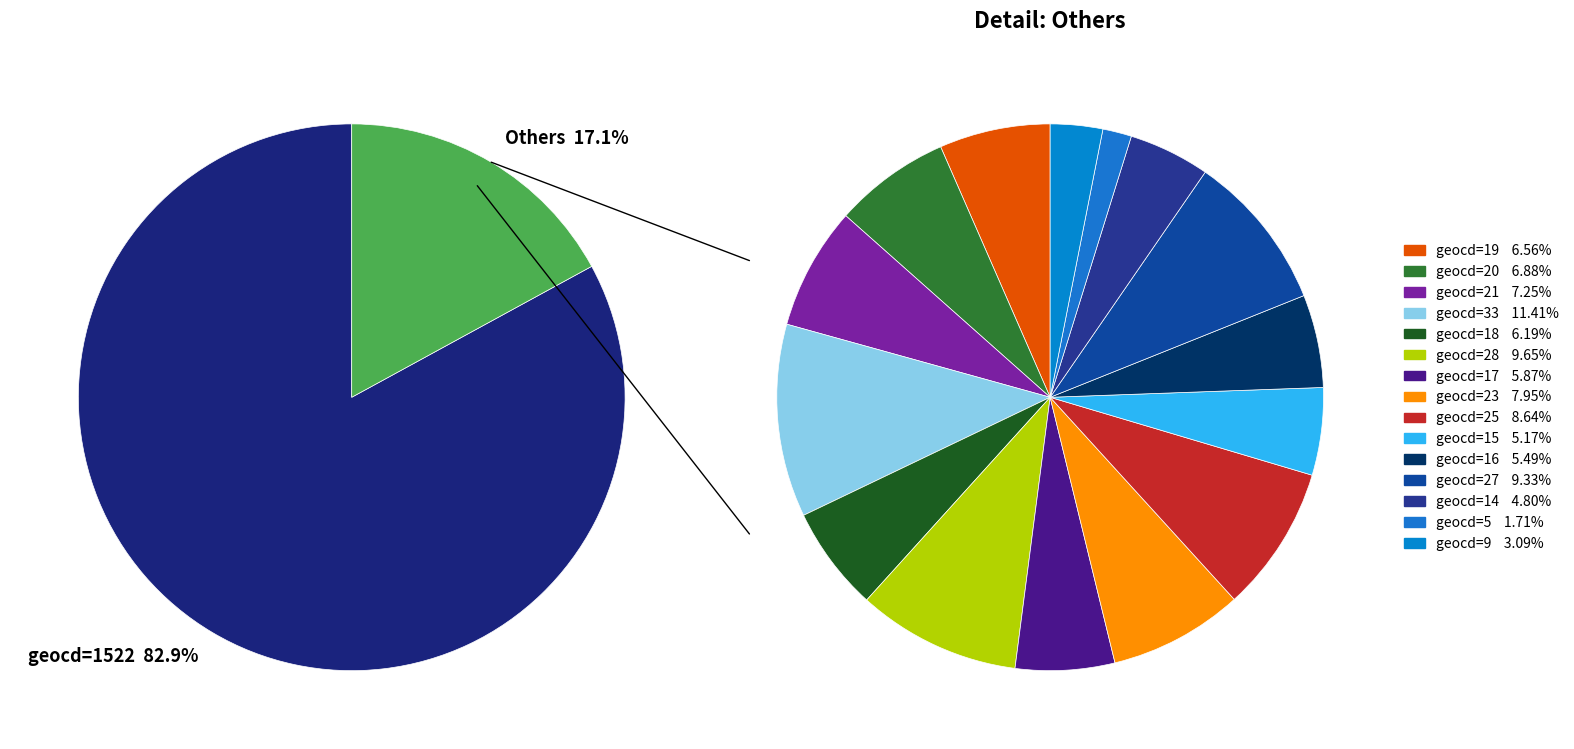

Does geocd=1522 represent more than half of the total?

Yes